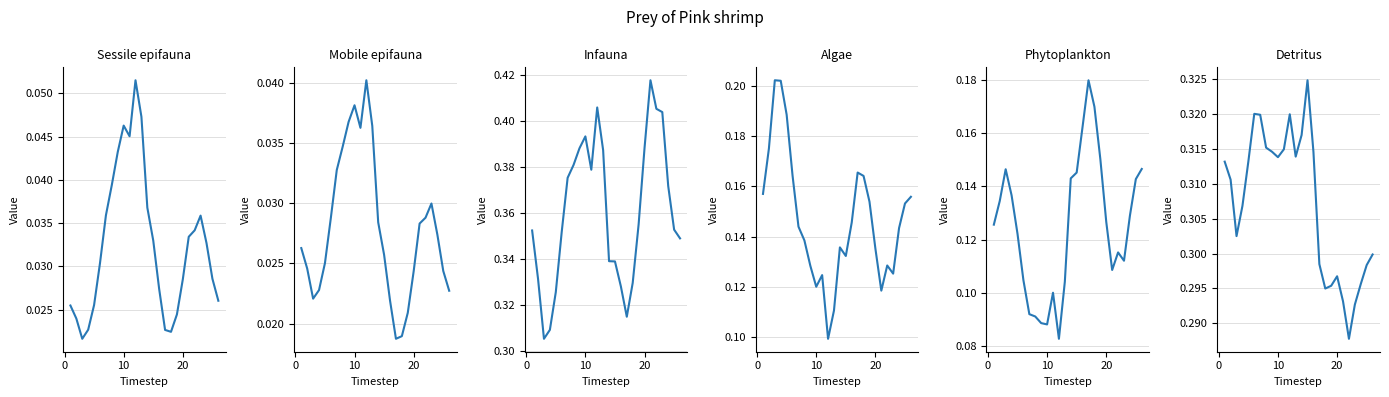

What is the total value across all series at 0?

1.0